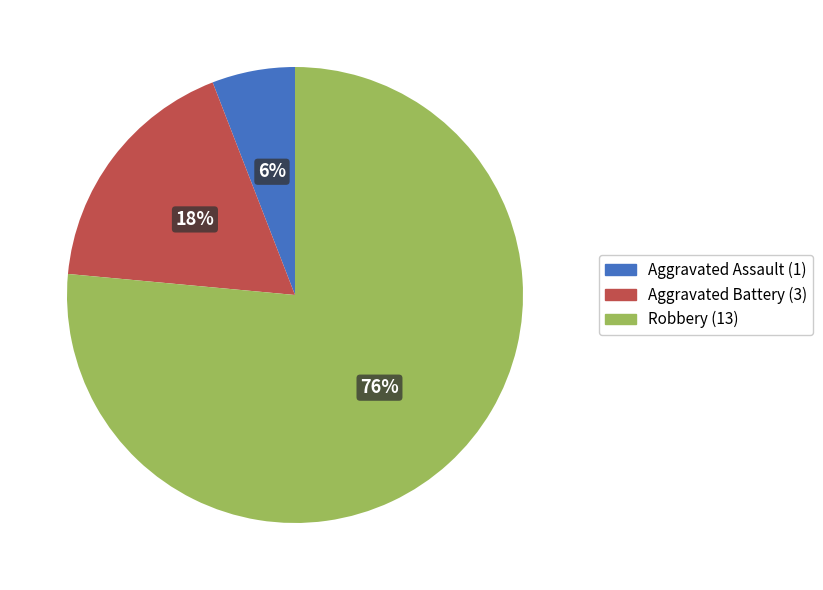

The Robbery slice represents 76% of the pie. True or false?

True